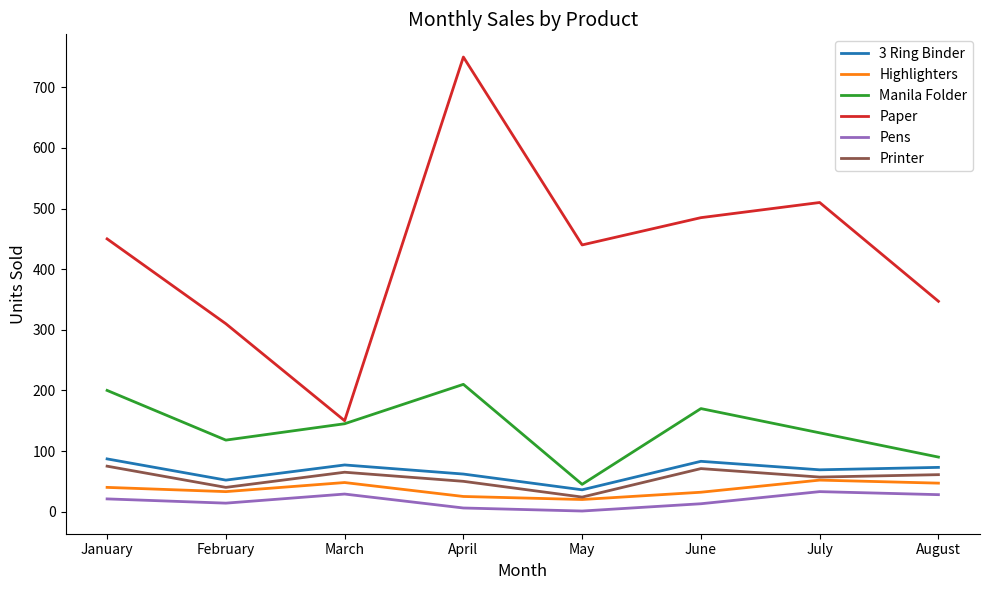

In Paper, how many points are higher than both neighbors (excluding endpoints)?

2